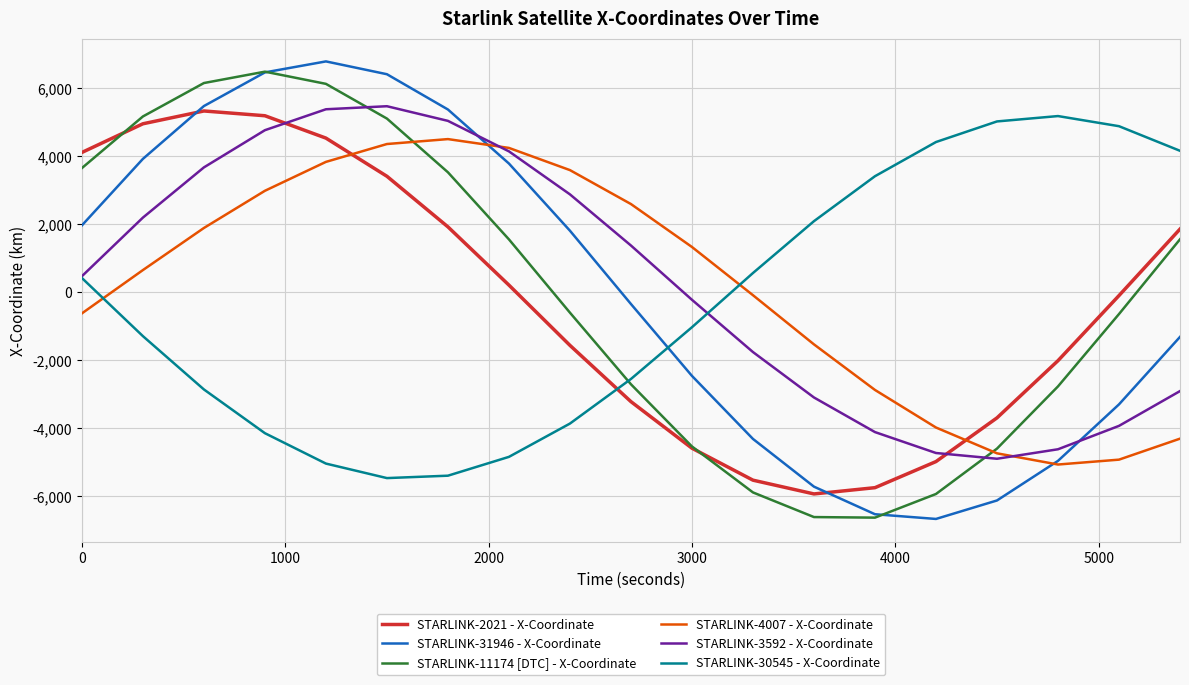

What is the difference between the second highest and second lowest values in the STARLINK-2021 - X-Coordinate series?

10939.6